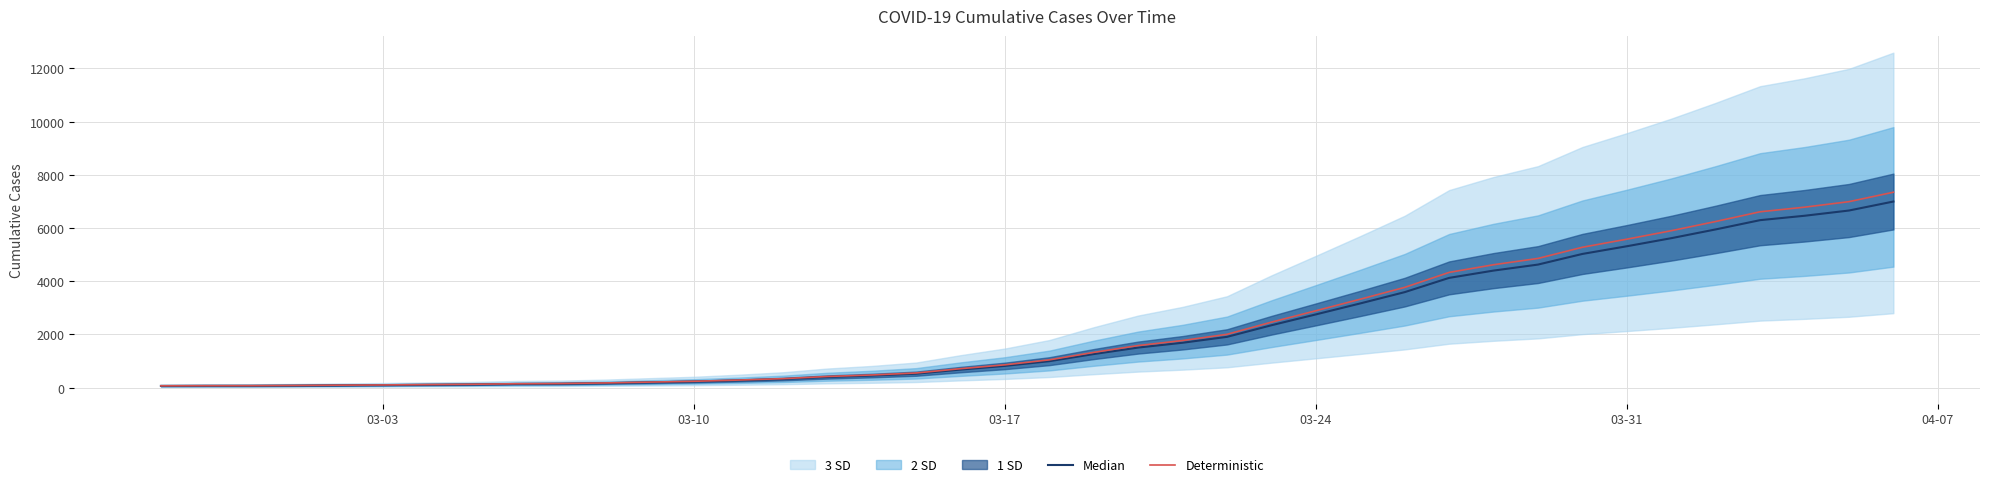

What is the highest value of the Deterministic series?

7344.8